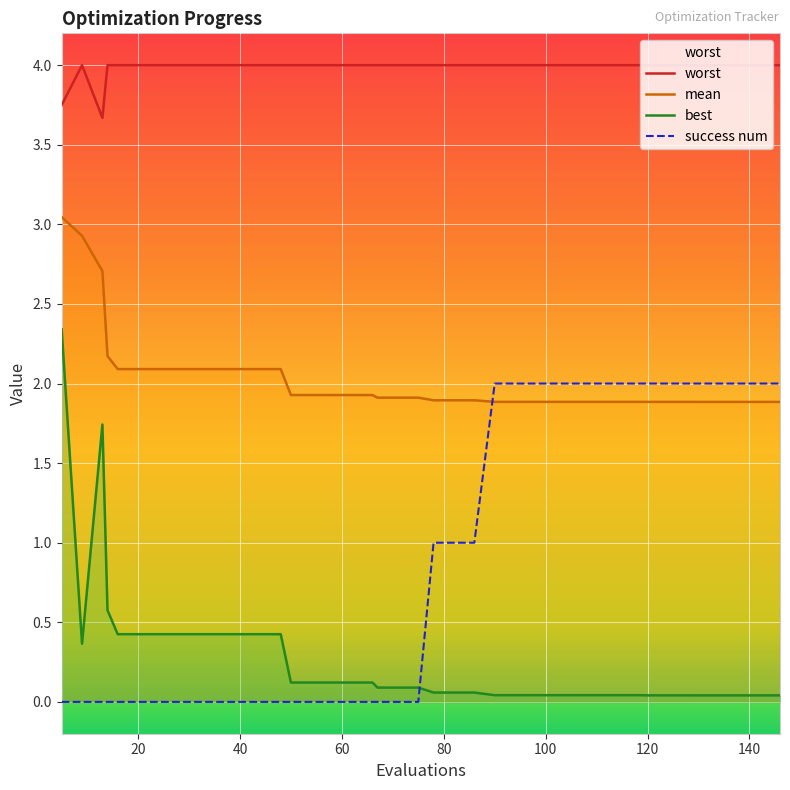

Rank the series by their maximum value, from lowest to highest.

success num, best, mean, worst